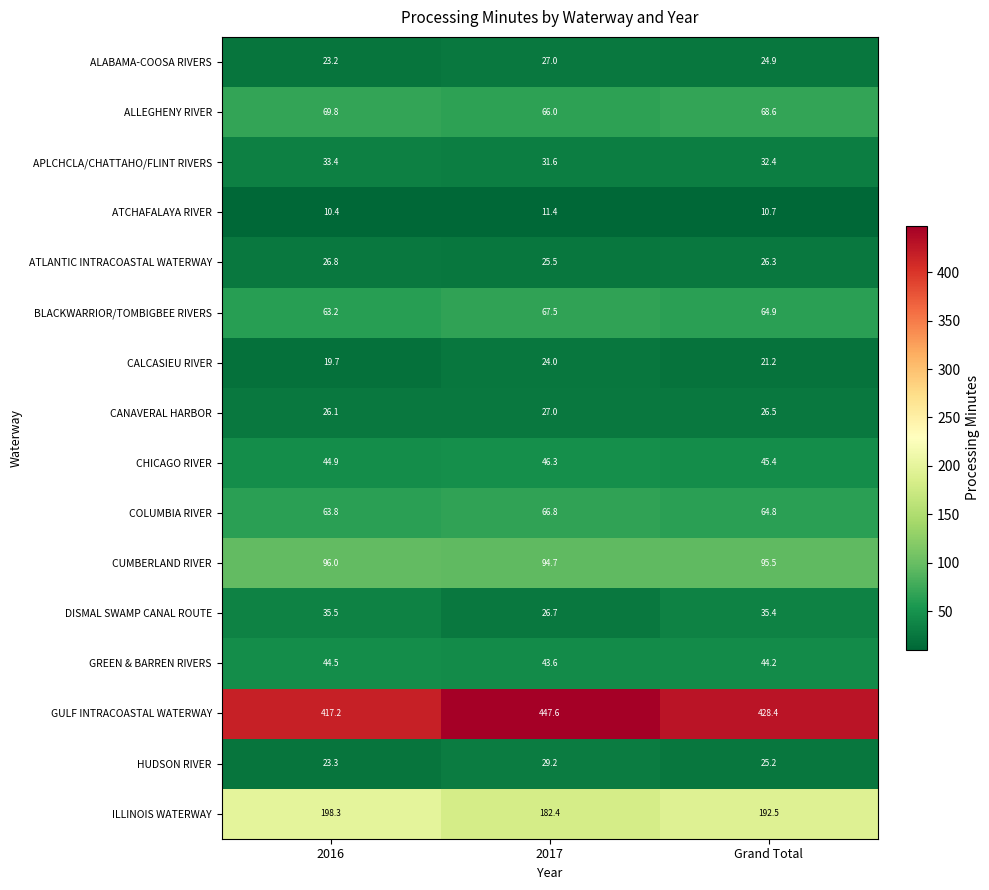

What is the sum of all ALLEGHENY RIVER values?

204.4